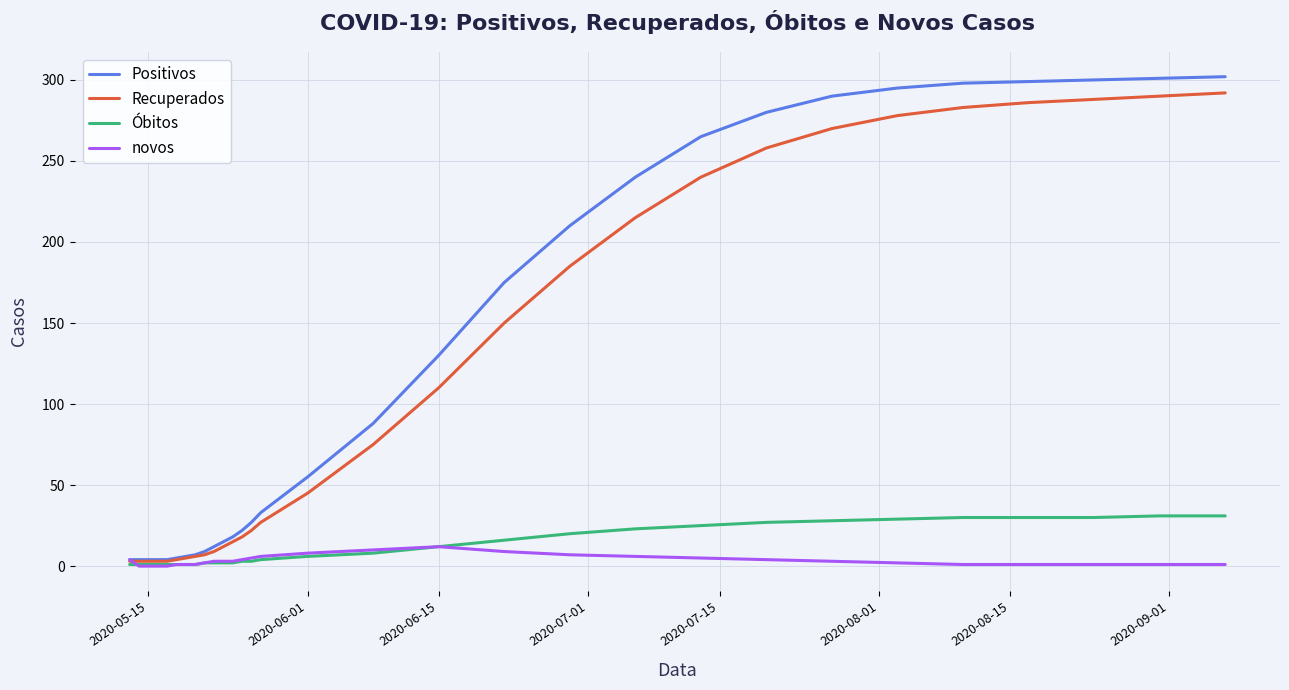

Which series has the largest range (max minus min)?

Positivos